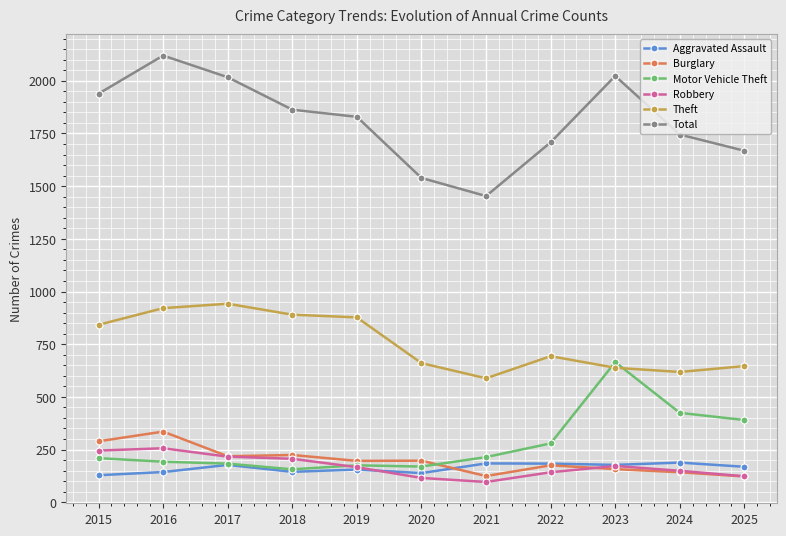

Which series has the largest total across all categories?

Total